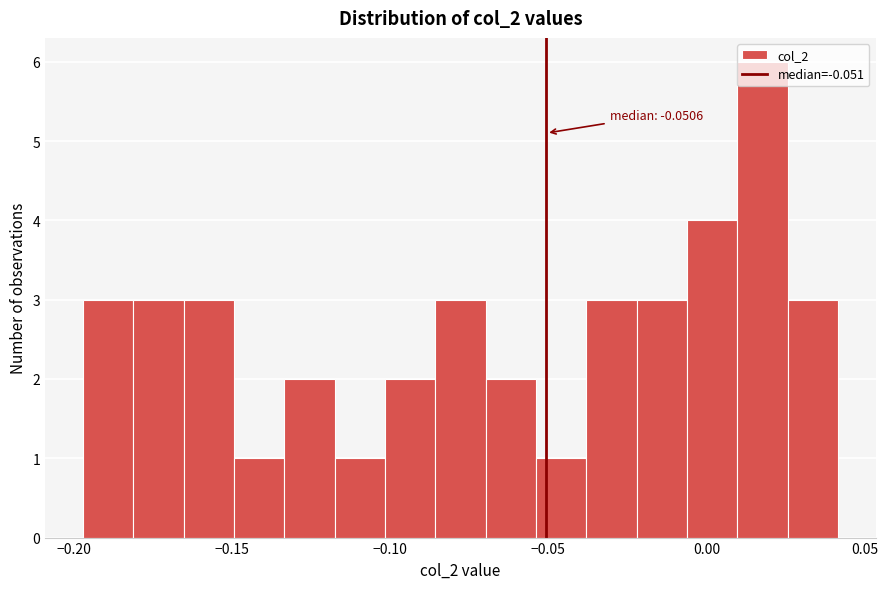

Read against the x-axis, roughly where is the centre of the tallest bar?

0.020